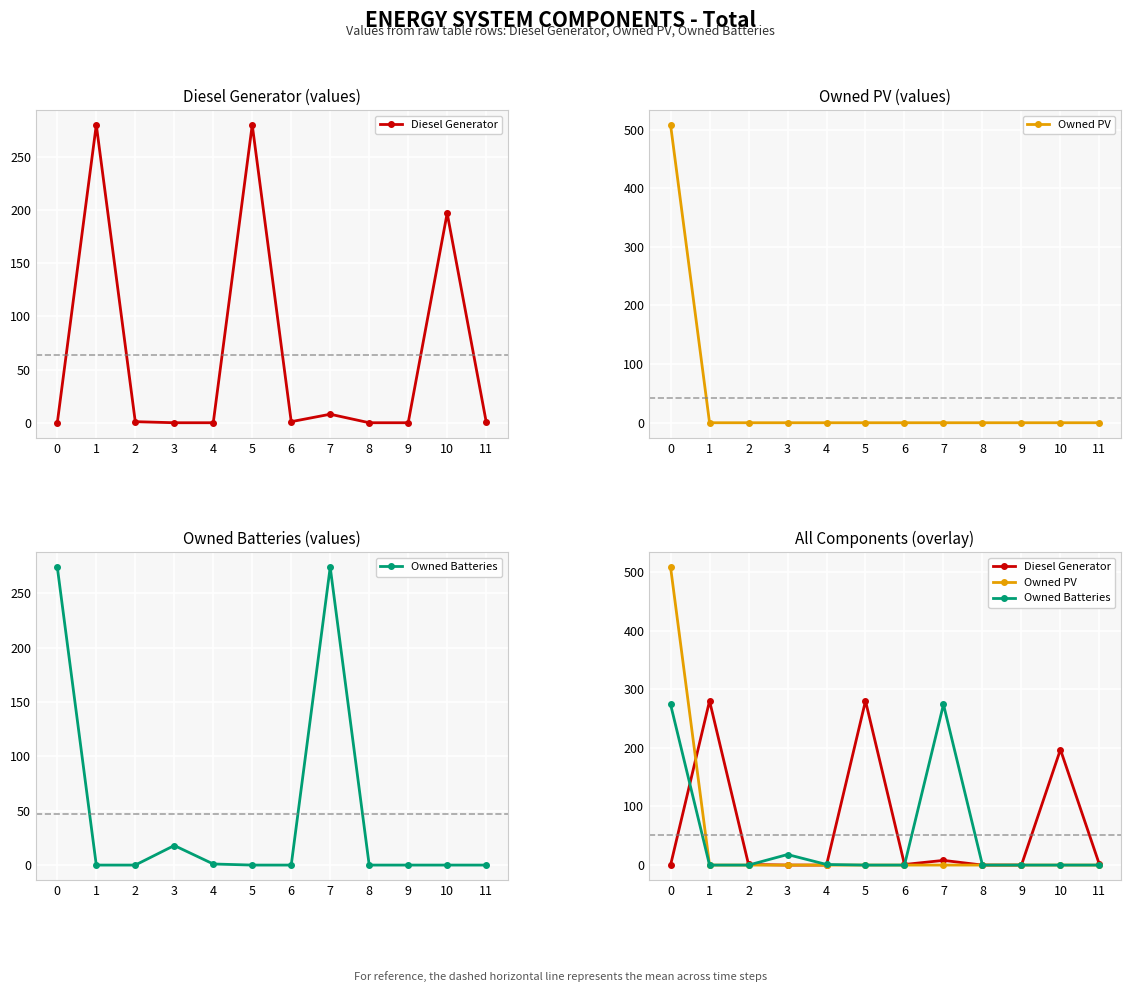

The Owned Batteries series shows 121 at 0. True or false?

False